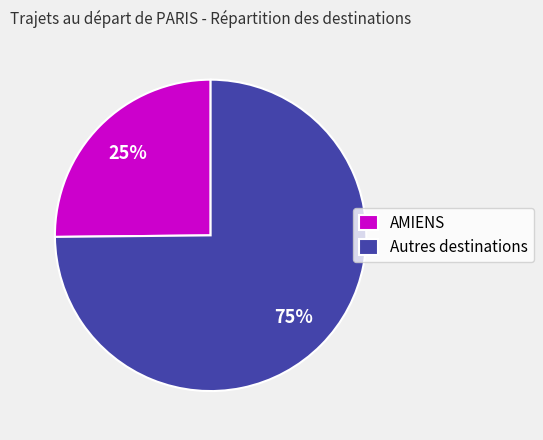

What percentage is the Autres destinations slice, to the nearest percent?

75%